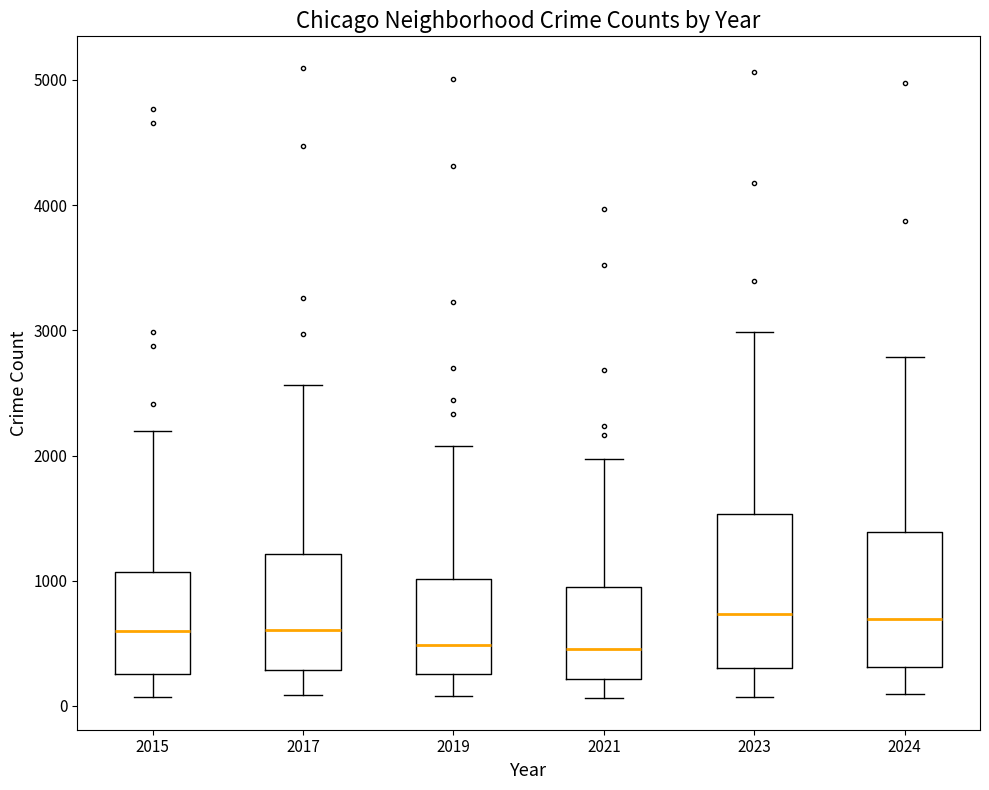

Comparing the boxes themselves (not the whiskers), which one is the tallest?

2023